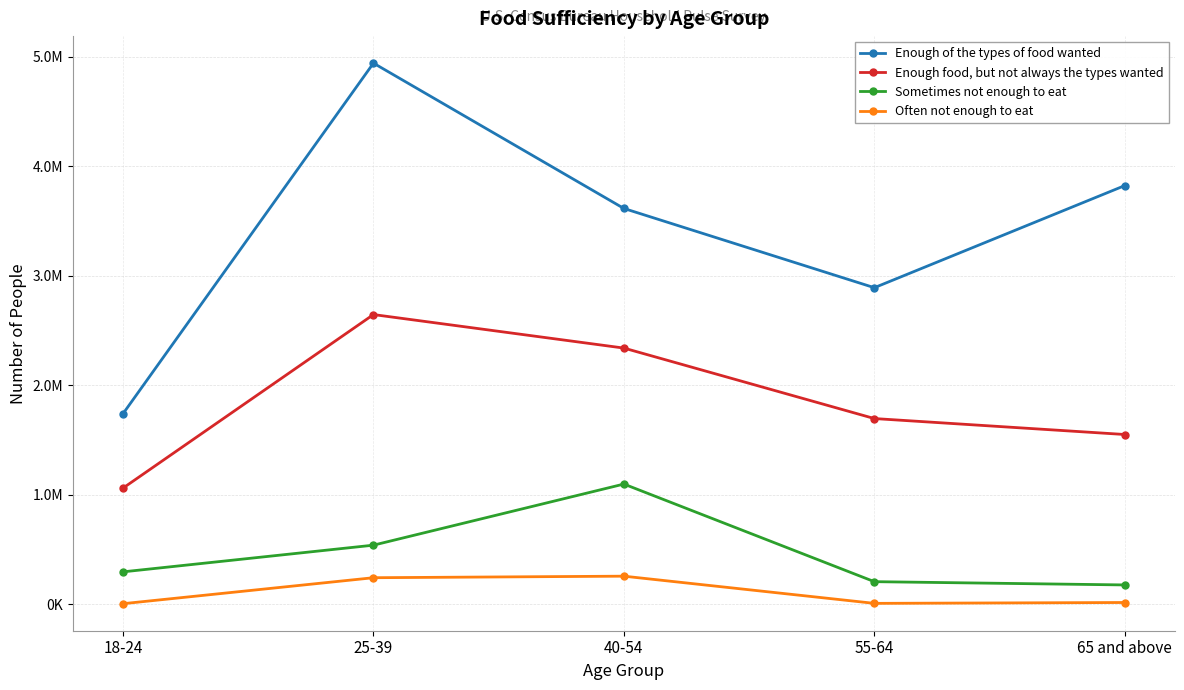

In Sometimes not enough to eat, how many points are higher than both neighbors (excluding endpoints)?

1